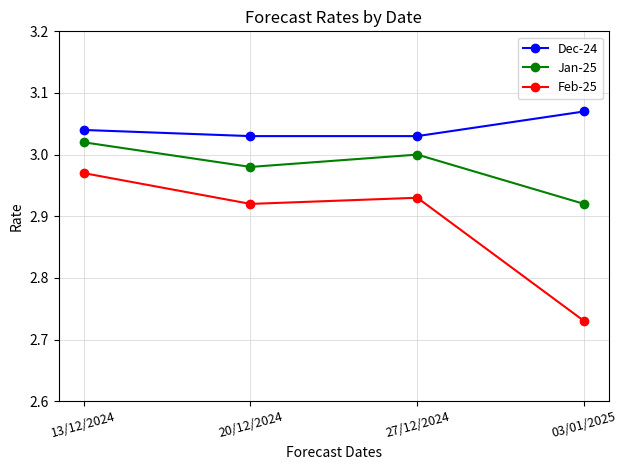

What is the label of the 3rd point from the left?

27/12/2024